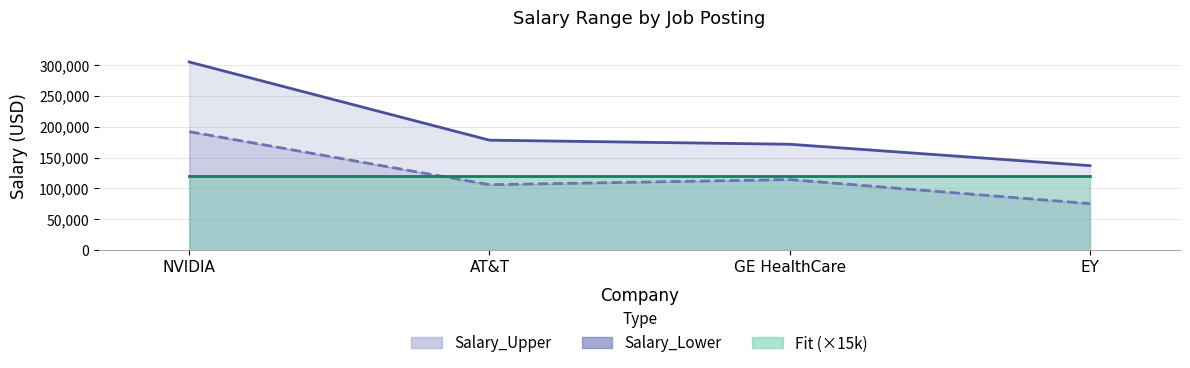

What position from the left is AT&T?

2